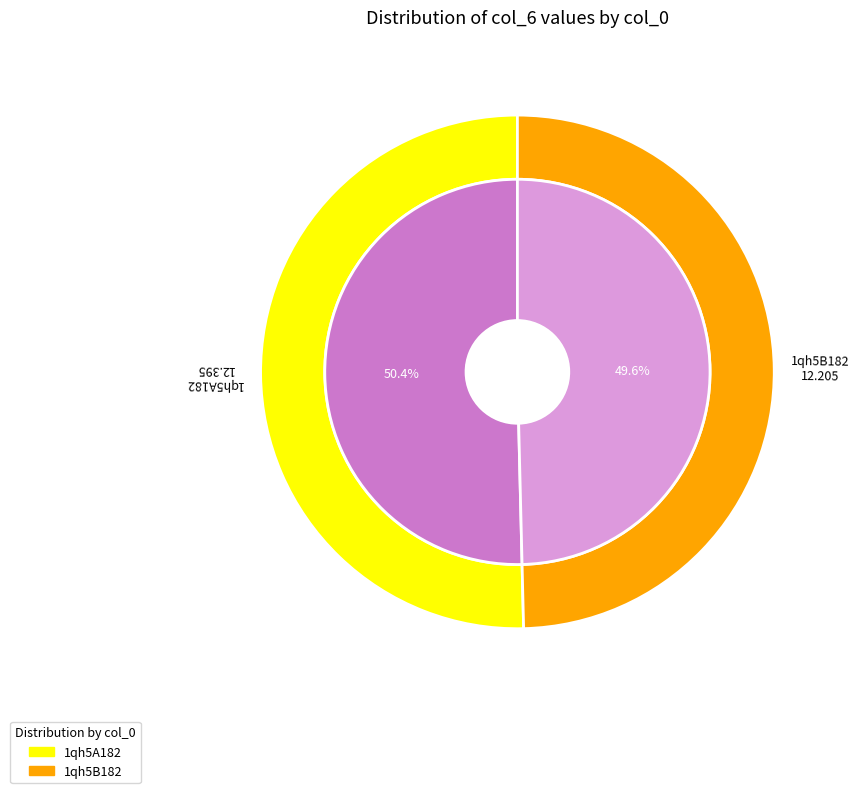

What is the change in value from 1qh5A182 to 1qh5B182?

-0.2